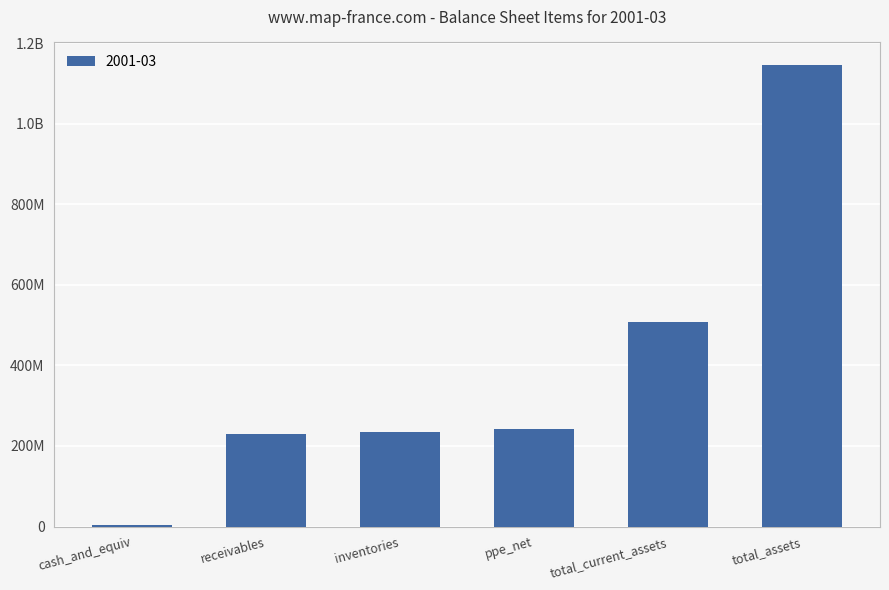

Is it true that the value at inventories is 235388000?

True